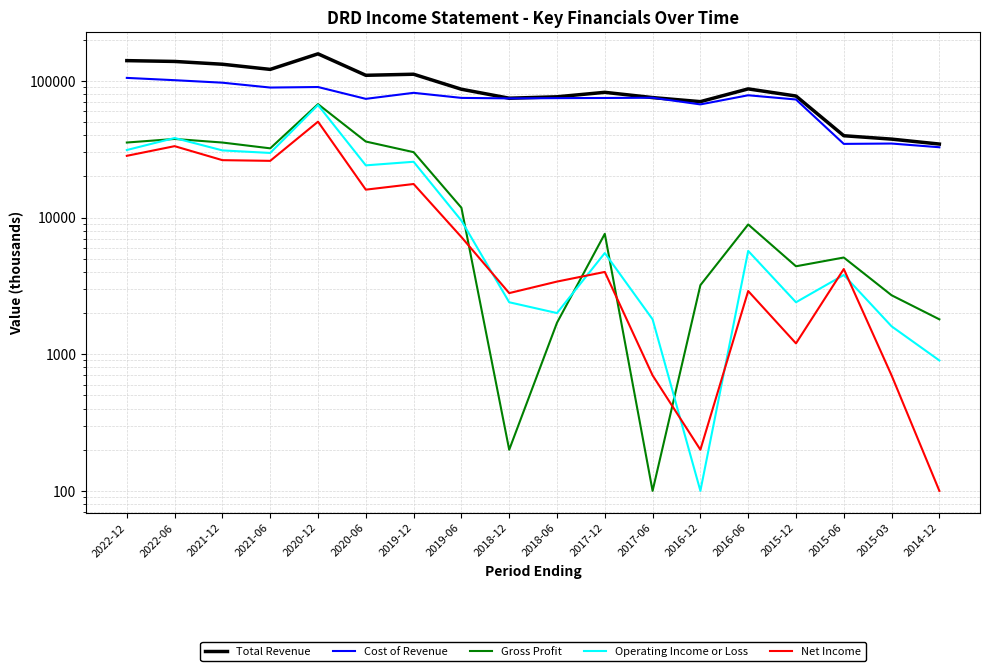

Which series has the widest spread of values?

Total Revenue